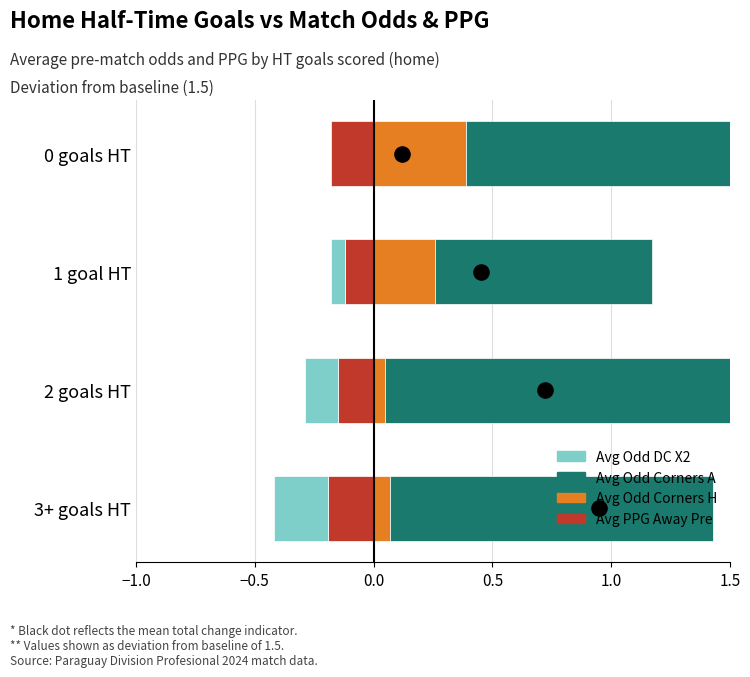

Which series contains the lowest Y value?

Avg Odd DC X2